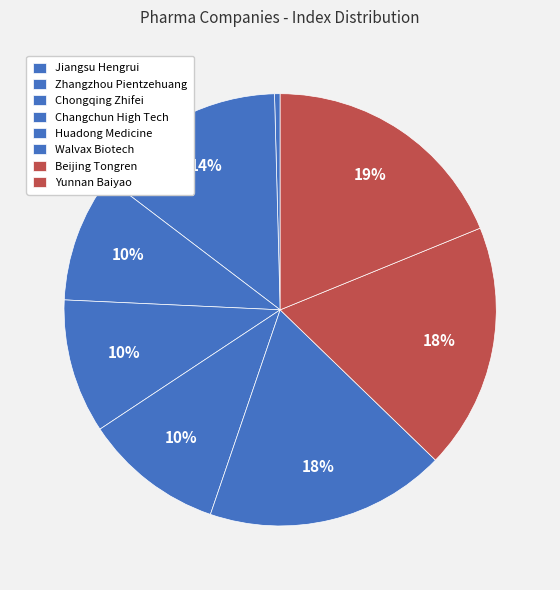

Count the number of slices in the pie.

8